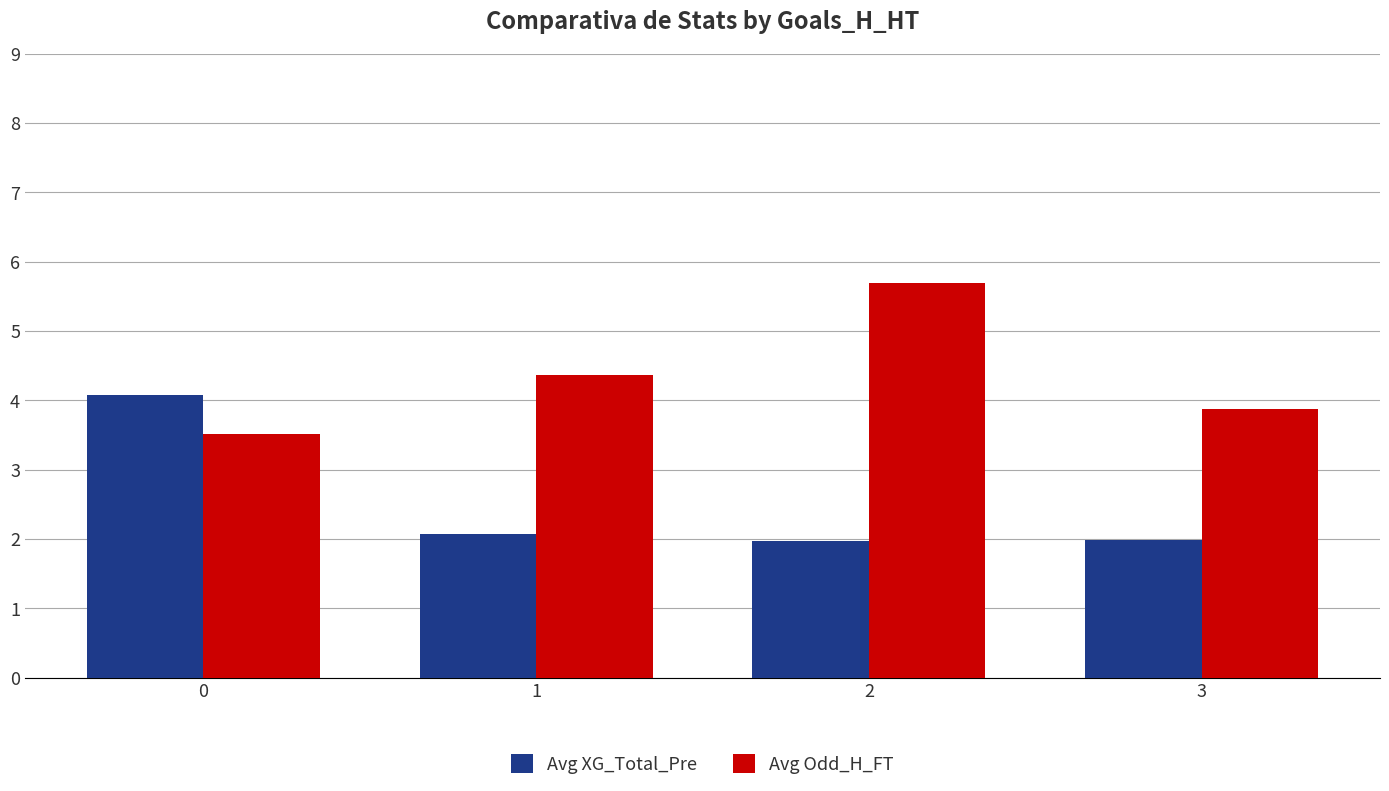

Does the chart contain stacked bars?

No